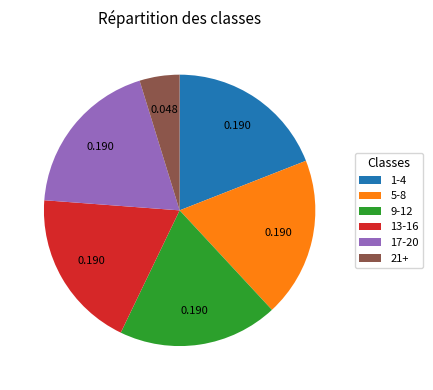

How many slices are in this pie chart?

6